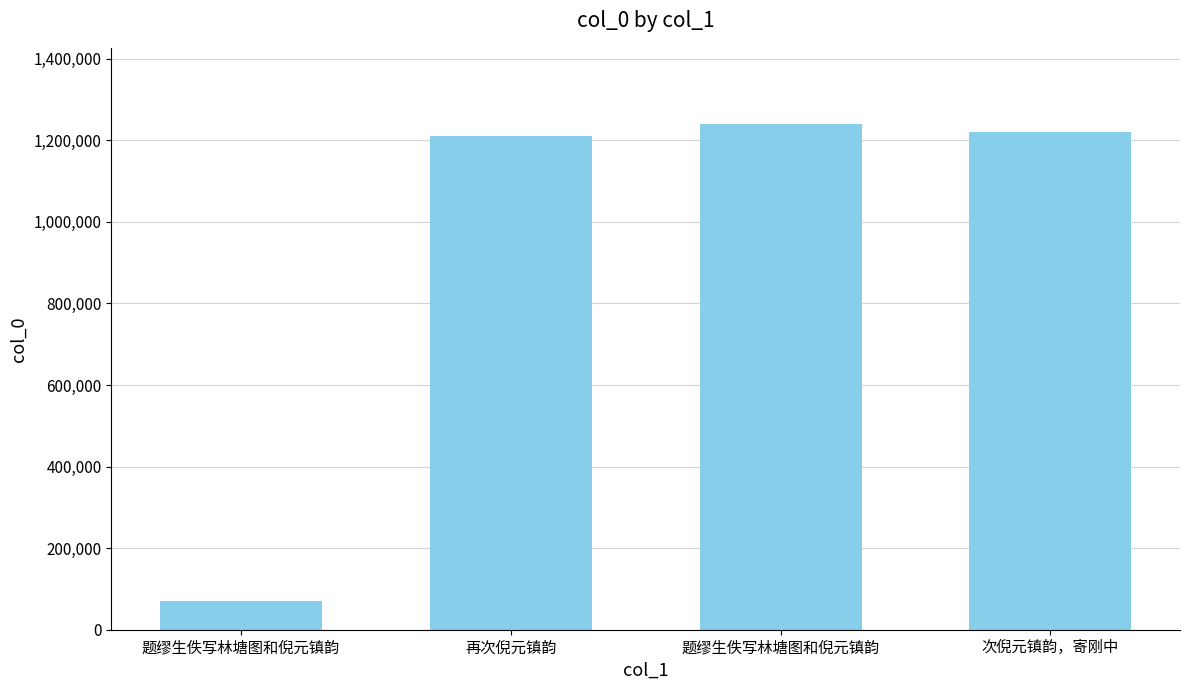

The chart shows a value of 1219373 at 次倪元镇韵，寄刚中. True or false?

True